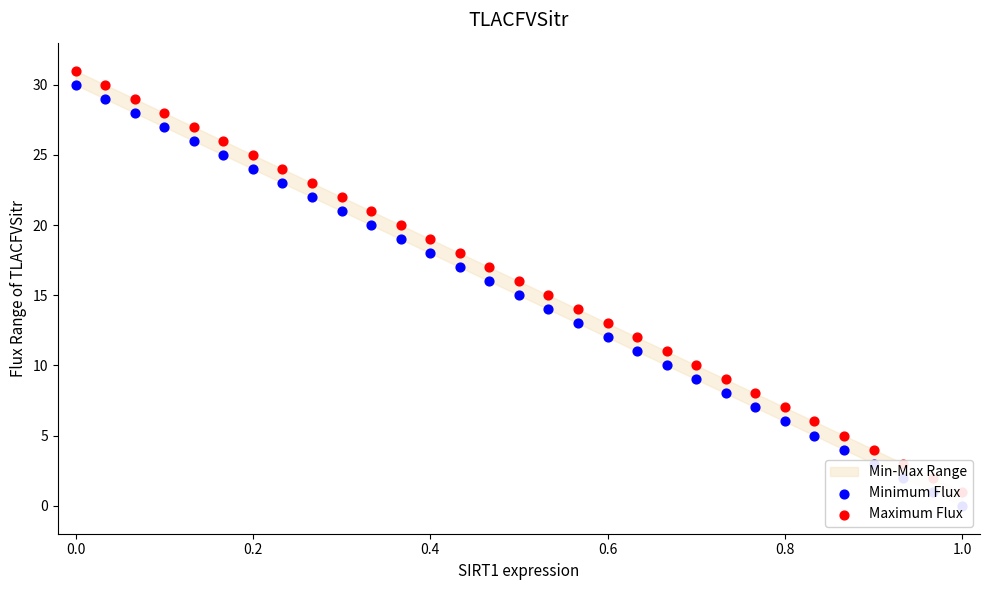

Which series reaches the maximum Y coordinate?

Maximum Flux